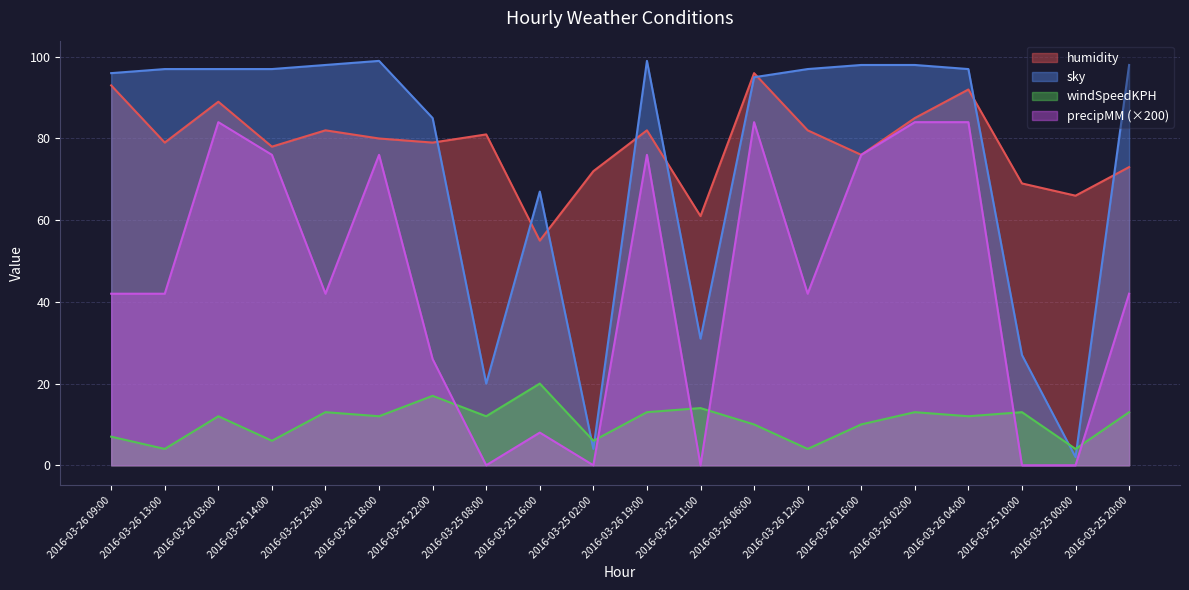

At how many categories does at least one series exceed 85?

13